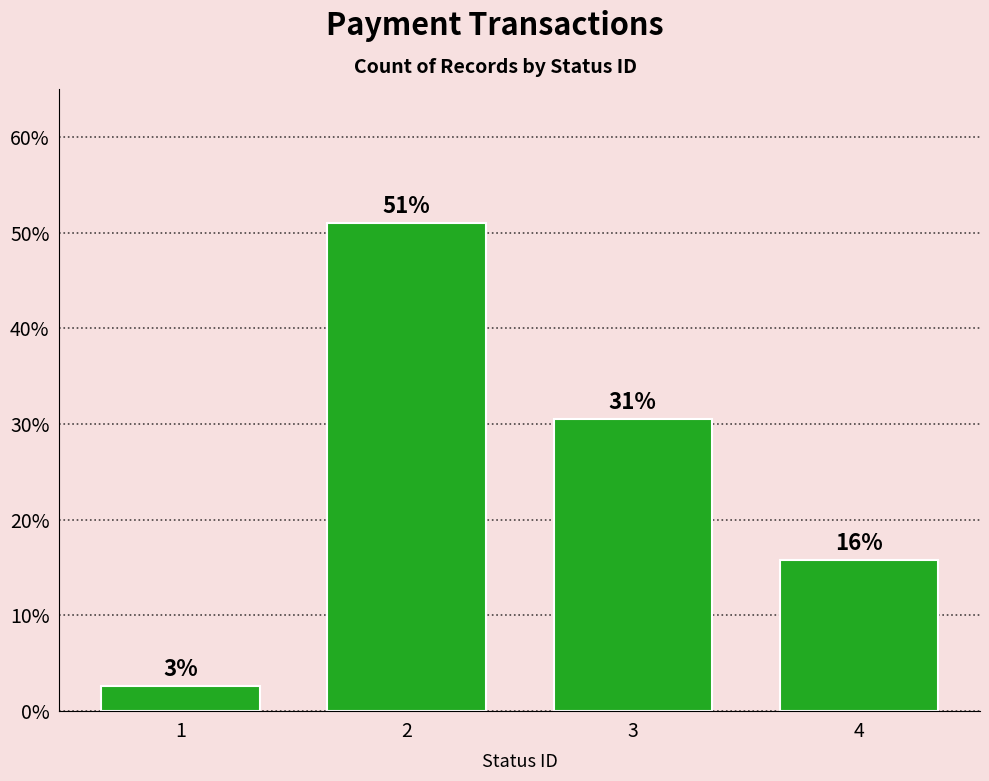

The value at 2 is 51.1. True or false?

True